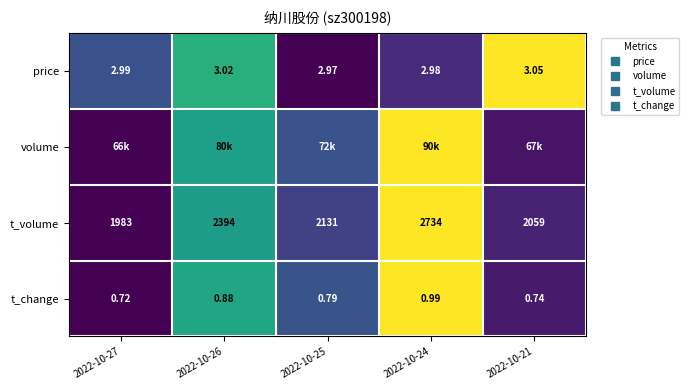

At 2022-10-27, list the series in order from smallest to largest.

volume, t_volume, t_change, price